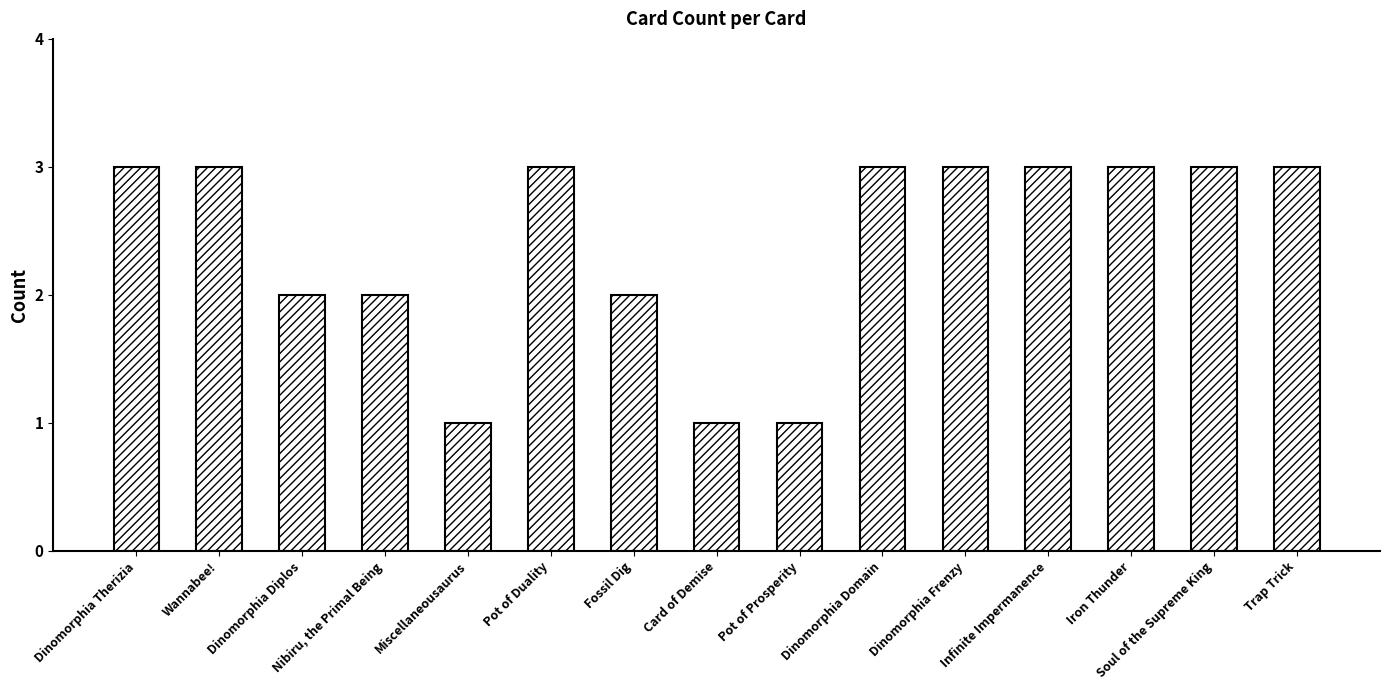

What is the difference between the maximum and minimum values?

2